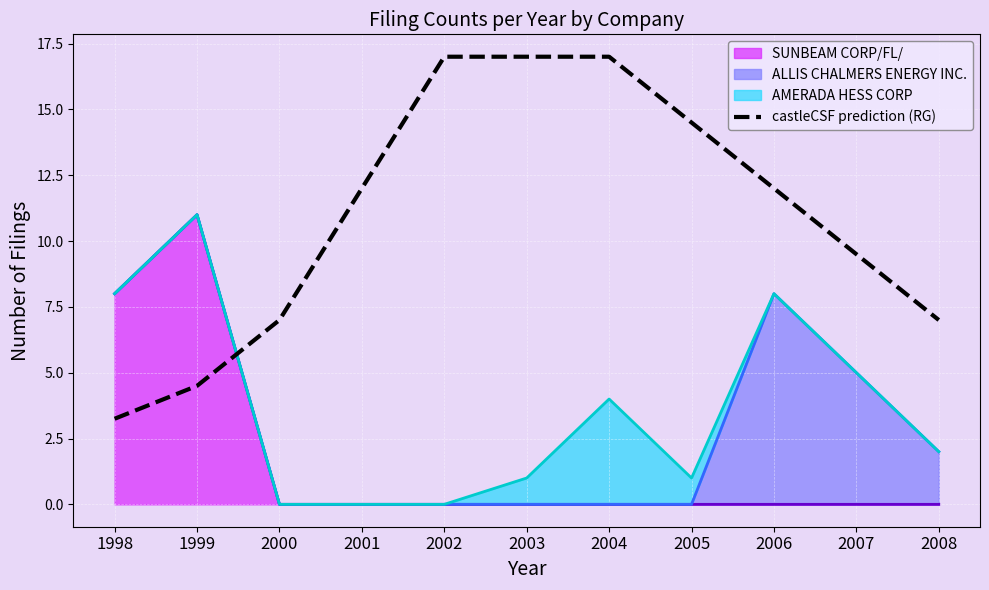

Rank the categories by value from lowest to highest.

1998, 1999, 2000, 2008, 2007, 2001, 2006, 2005, 2002, 2003, 2004